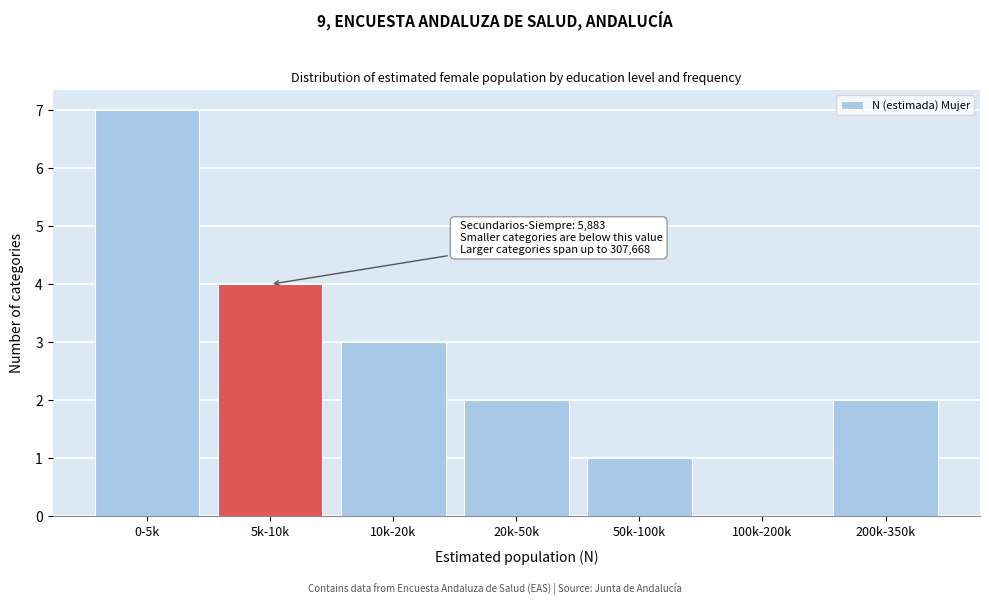

Reading left to right, transcribe all the data shown in this chart.

0-5k=7	5k-10k=4	10k-20k=3	20k-50k=2	50k-100k=1	100k-200k=0	200k-350k=2